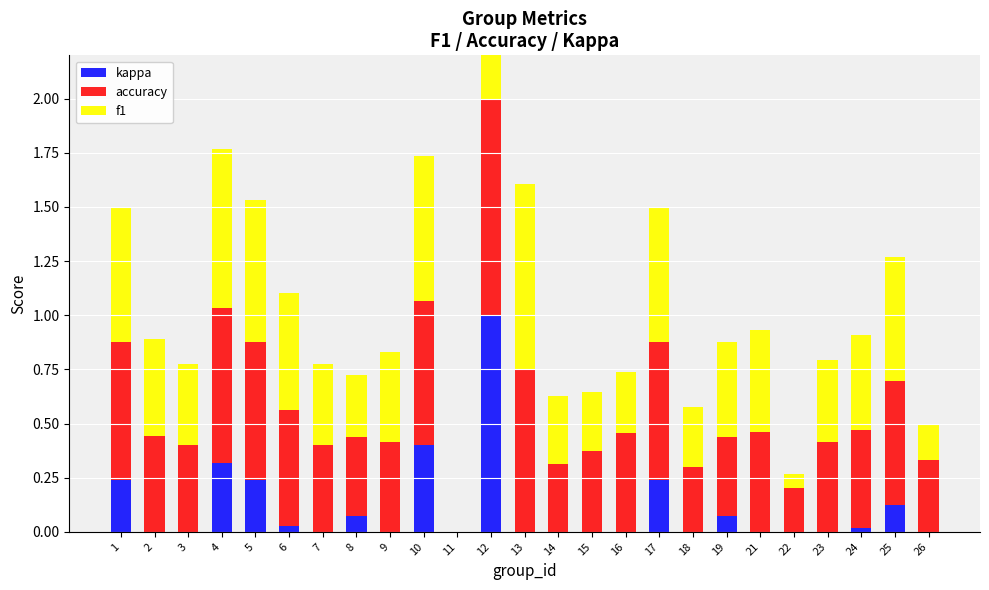

At how many categories does at least one series exceed 0?

24